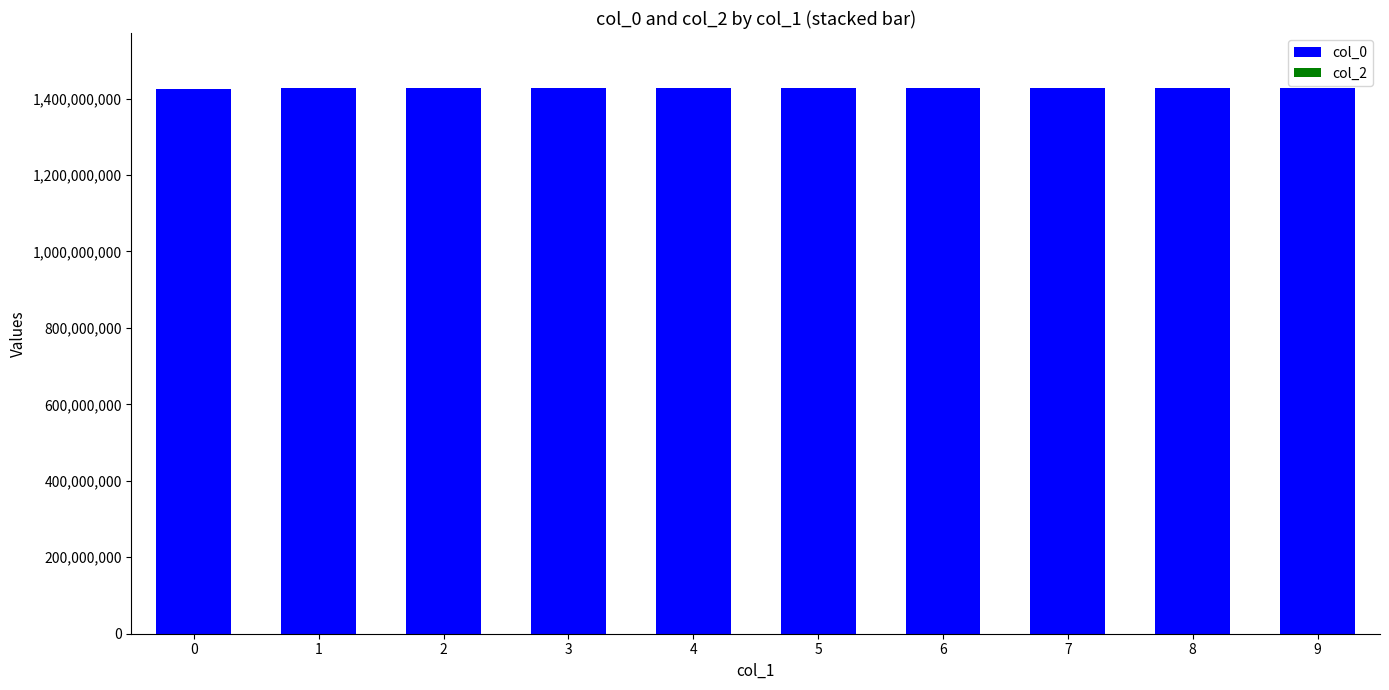

Are the bars grouped side by side (vs. stacked)?

No